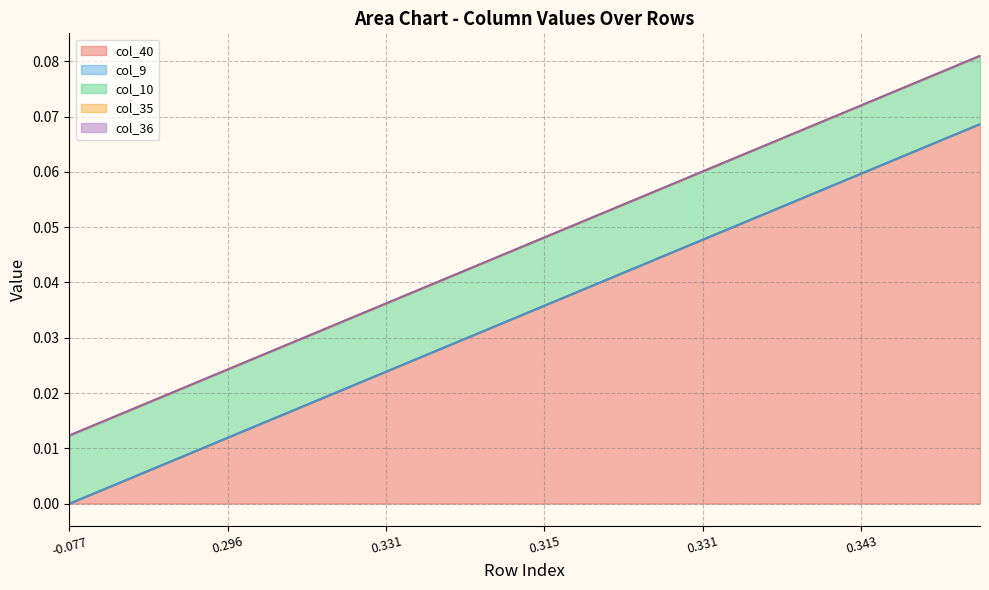

Which series has the largest total across all categories?

col_40